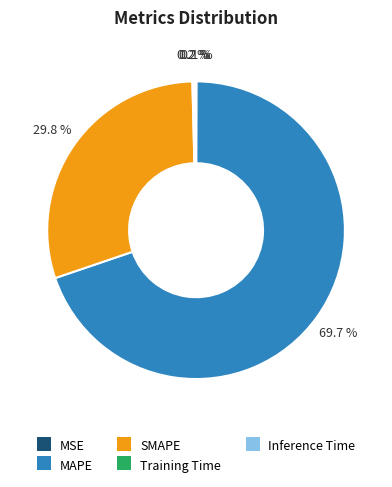

Which slice is the largest?

MAPE